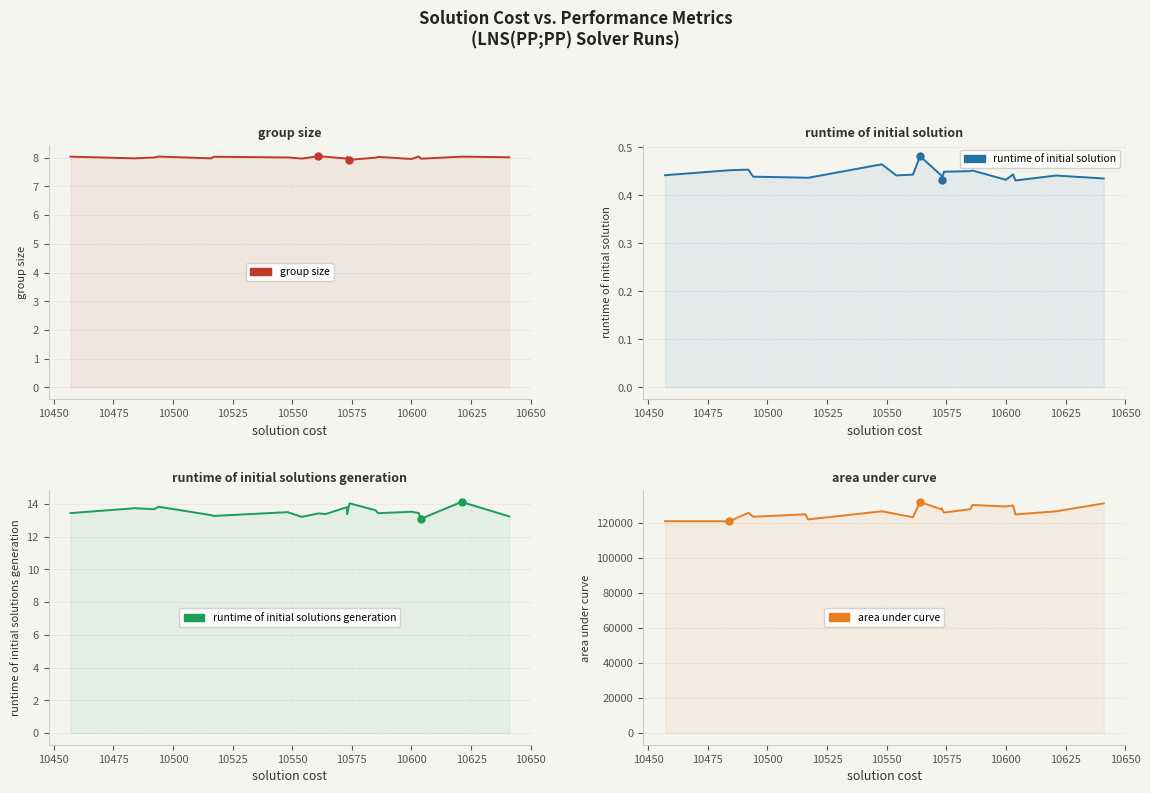

What are all the series names shown in the legend?

group size, runtime of initial solution, runtime of initial solutions generation, area under curve